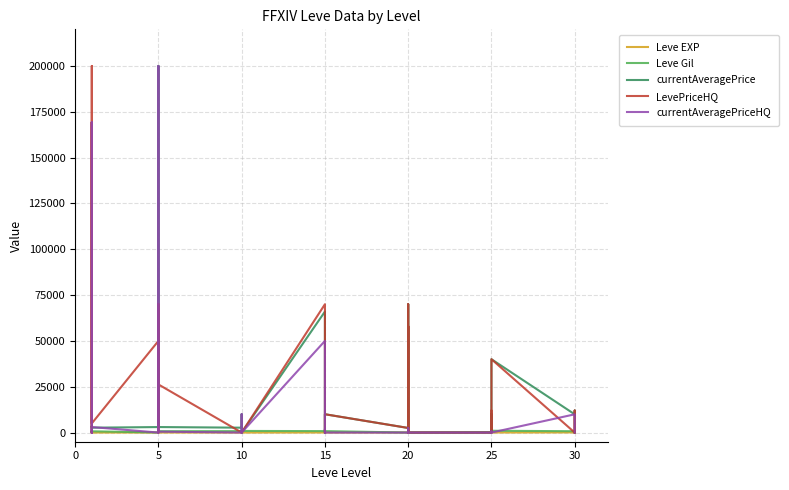

How many series are shown in this chart?

5